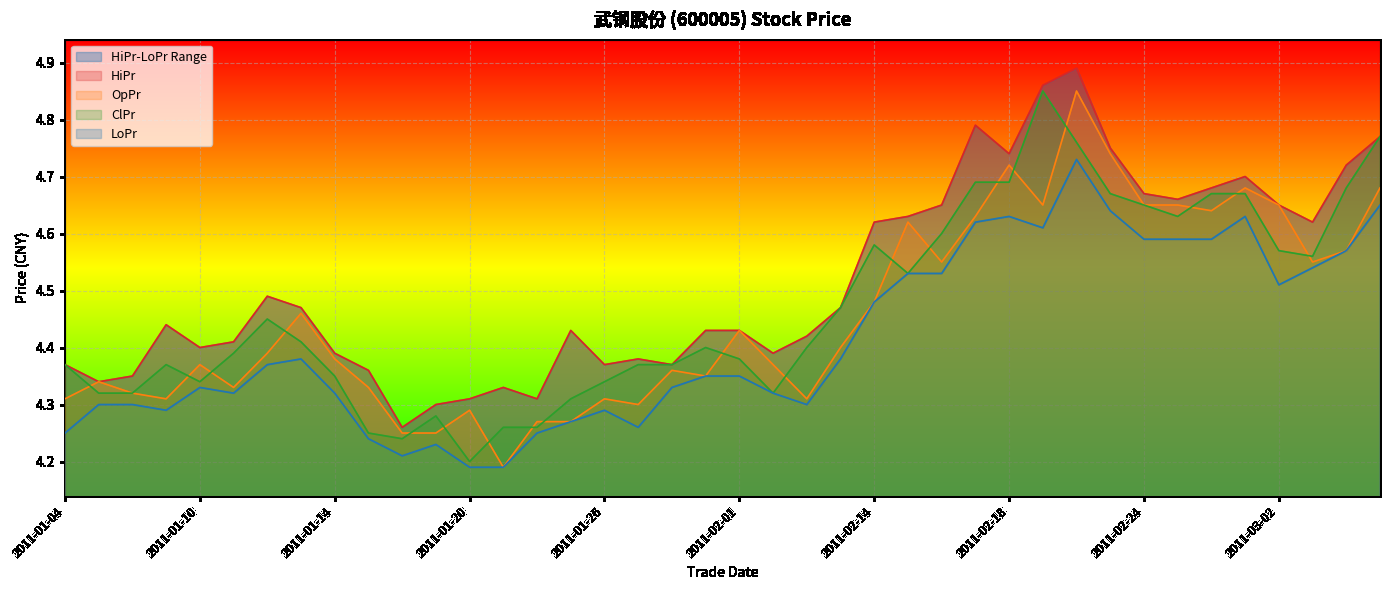

What is the average value of the HiPr series?

4.5